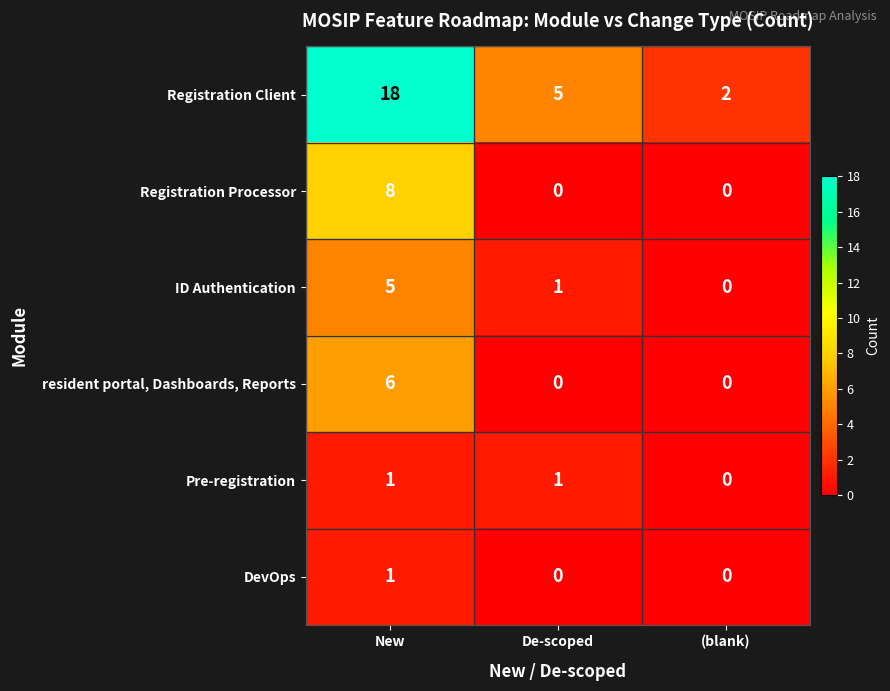

Which series changed the most between De-scoped and (blank)?

Registration Client